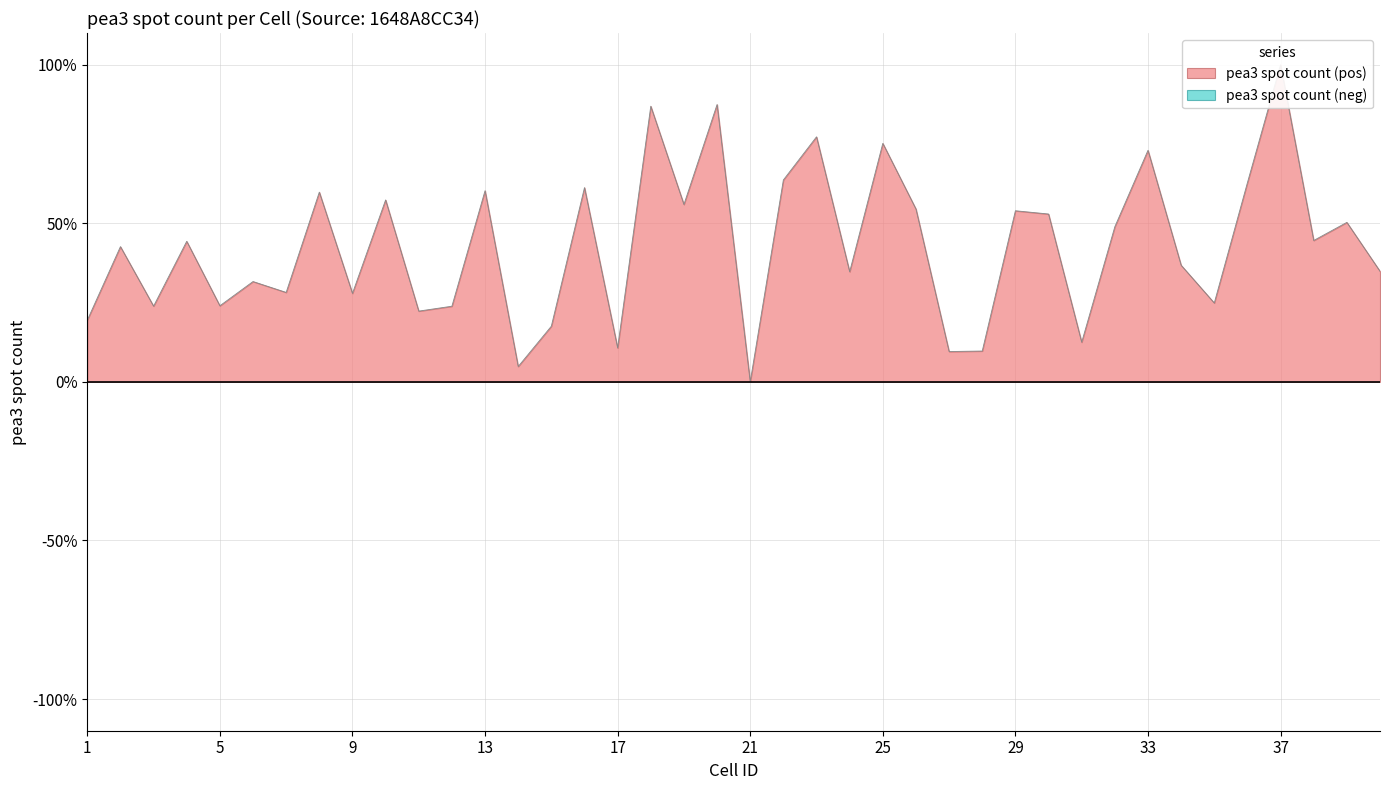

Reading right to left, extract all data points from this chart.

40=34.9	39=50.3	38=44.6	37=100.0	36=62.8	35=24.9	34=36.8	33=73.0	32=48.9	31=12.5	30=52.9	29=54.0	28=9.7	27=9.6	26=54.5	25=75.2	24=34.7	23=77.3	22=63.7	21=0.0	20=87.5	19=55.9	18=86.9	17=10.7	16=61.3	15=17.6	14=4.8	13=60.3	12=23.9	11=22.3	10=57.4	9=27.9	8=59.8	7=28.2	6=31.6	5=24.0	4=44.3	3=23.9	2=42.6	1=19.4